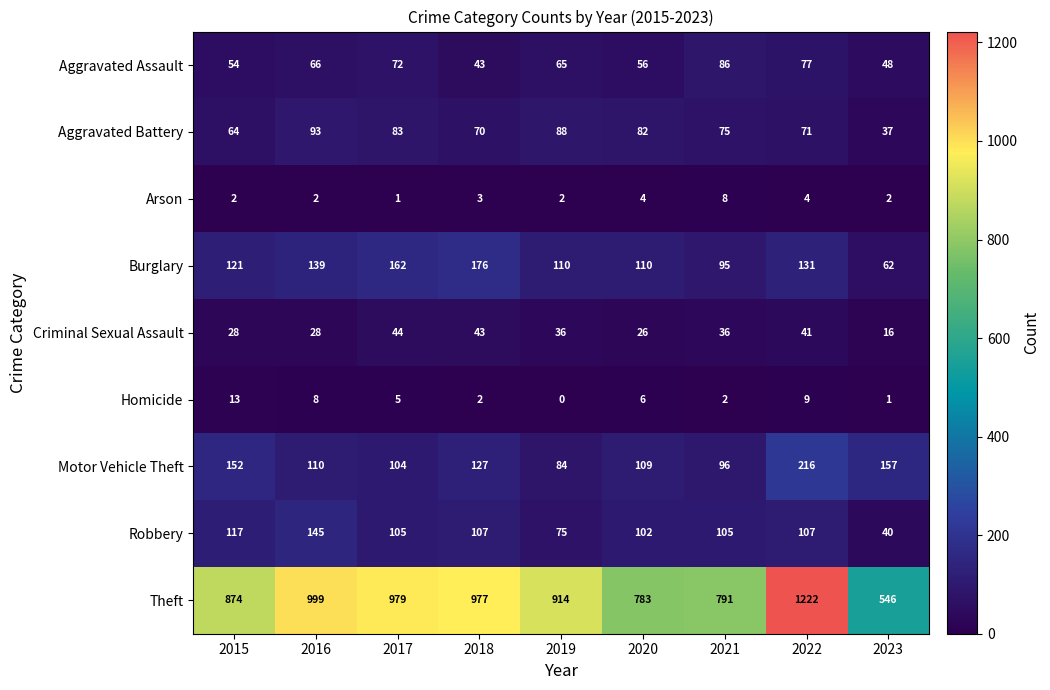

Which series has the largest range (max minus min)?

Theft